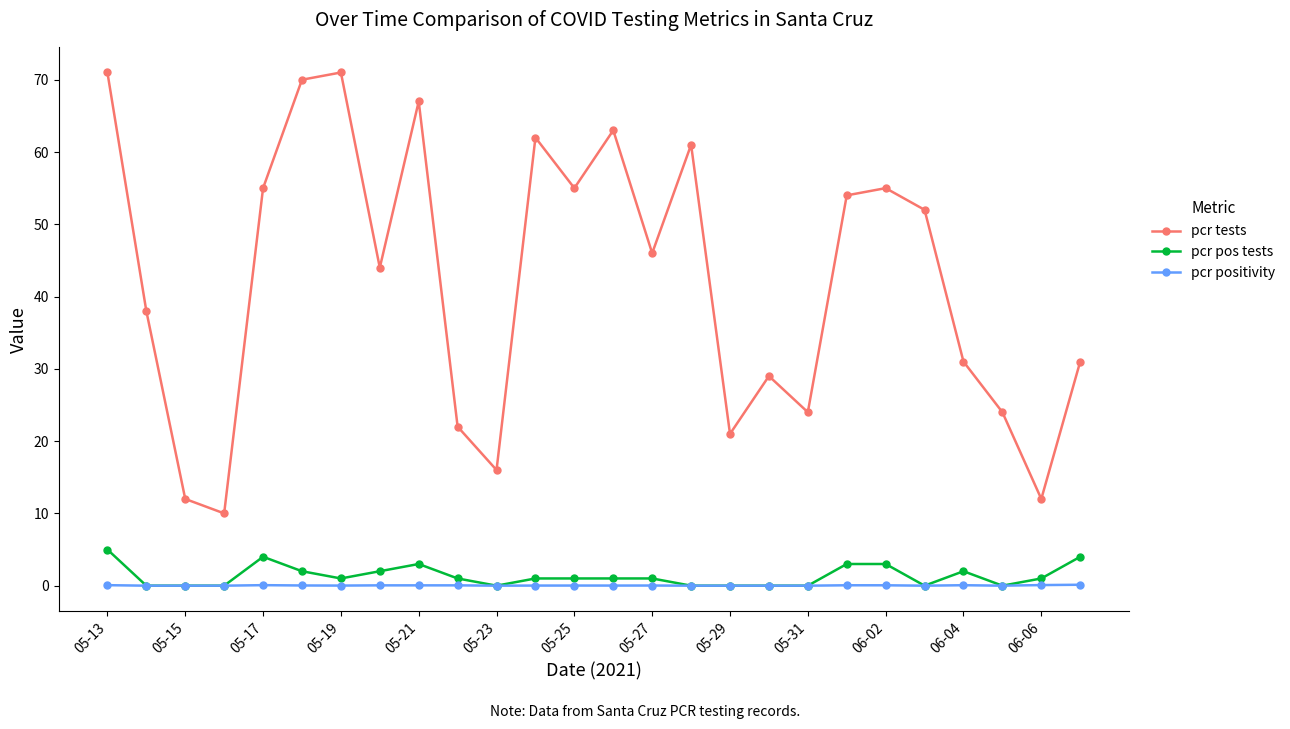

List the series in order of their peak value, lowest first.

pcr positivity, pcr pos tests, pcr tests